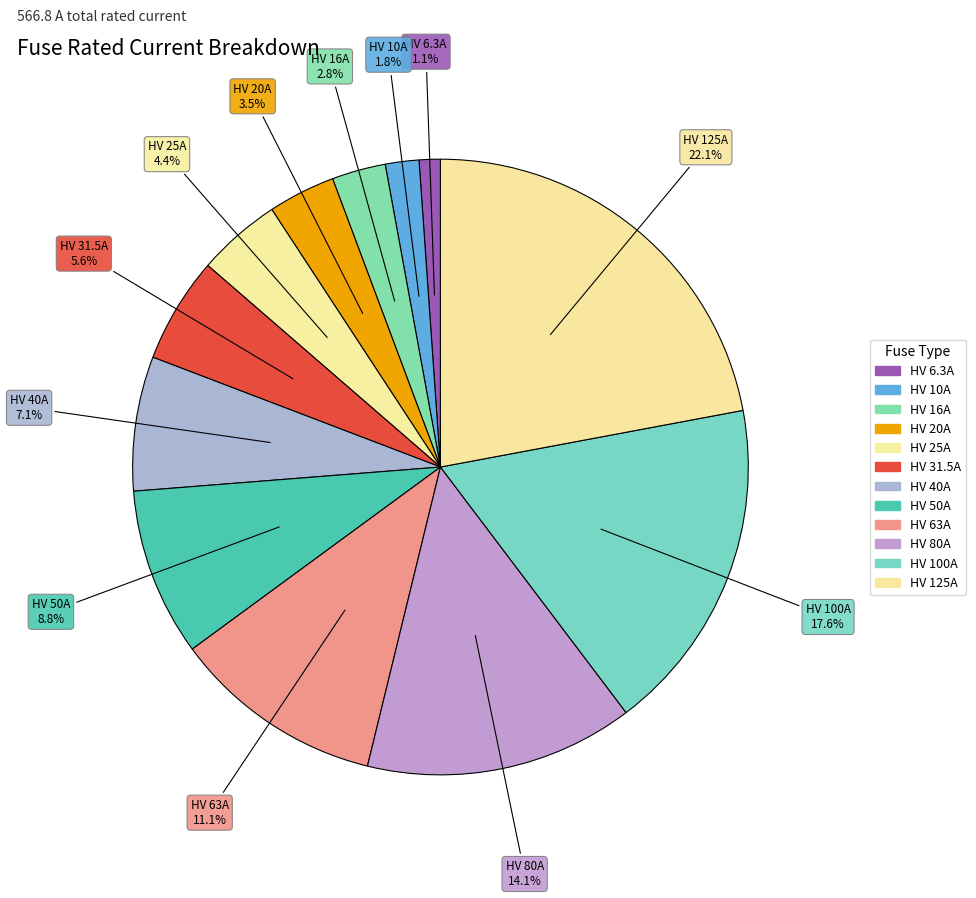

How many slices are in this pie chart?

12